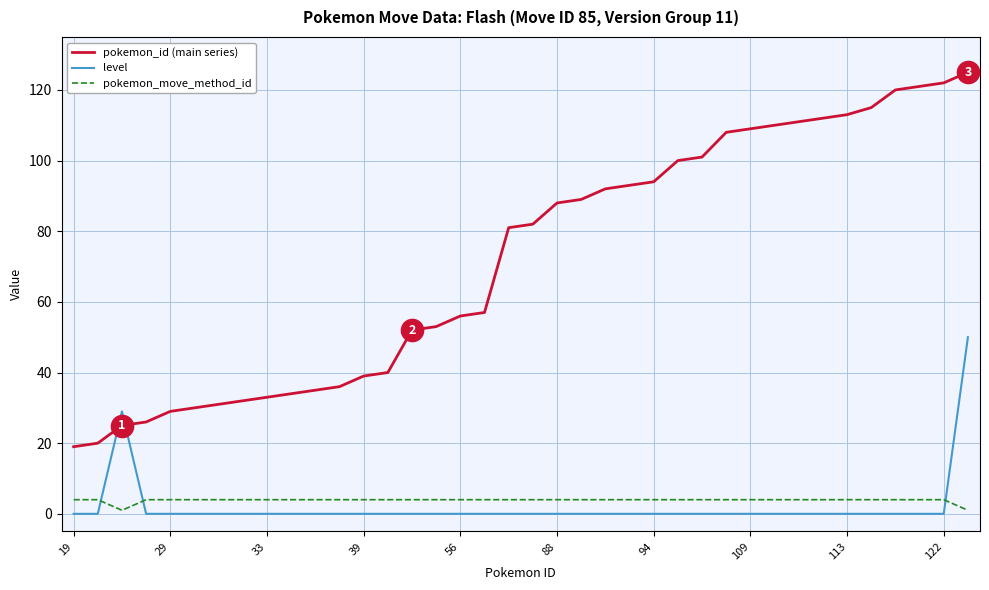

Which series has the largest range (max minus min)?

pokemon_id (main series)